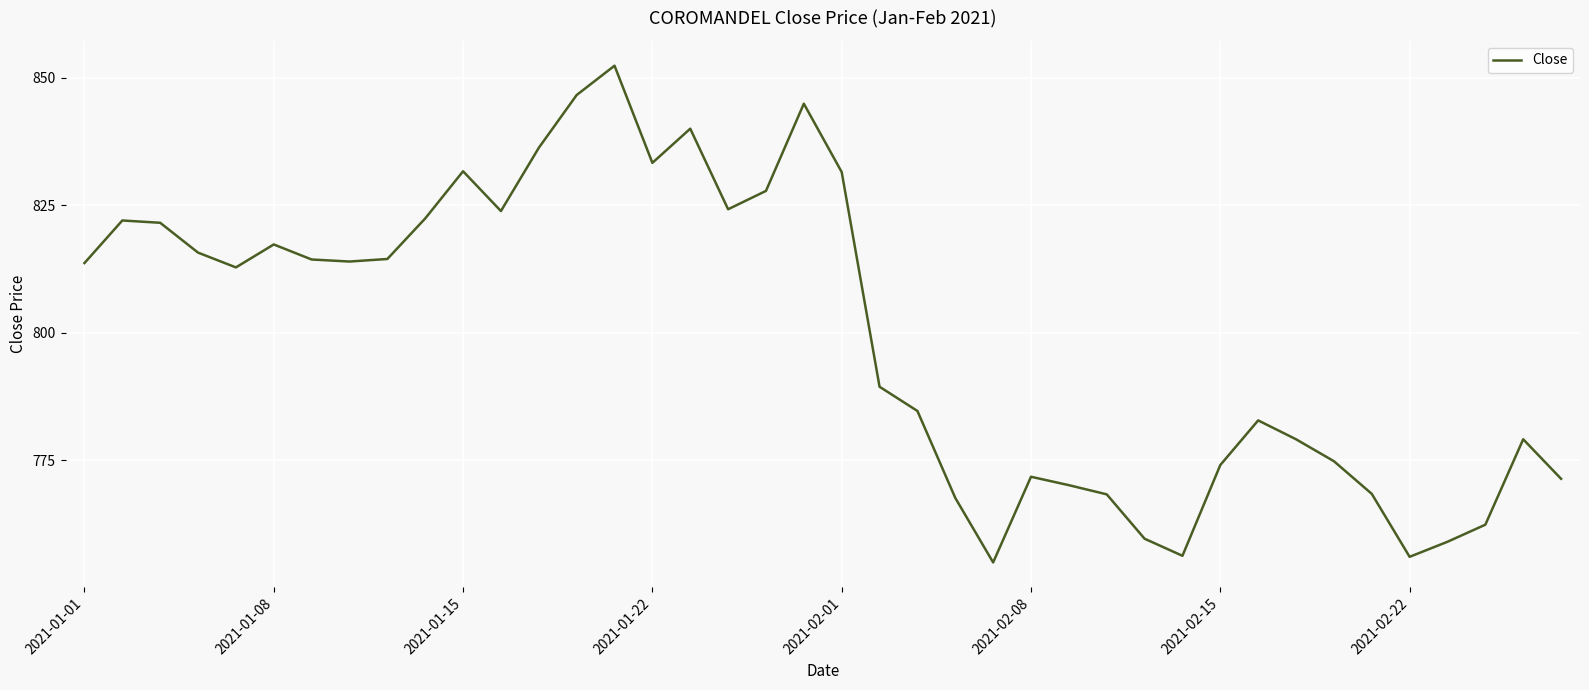

What is the difference between the maximum and minimum values?

97.4